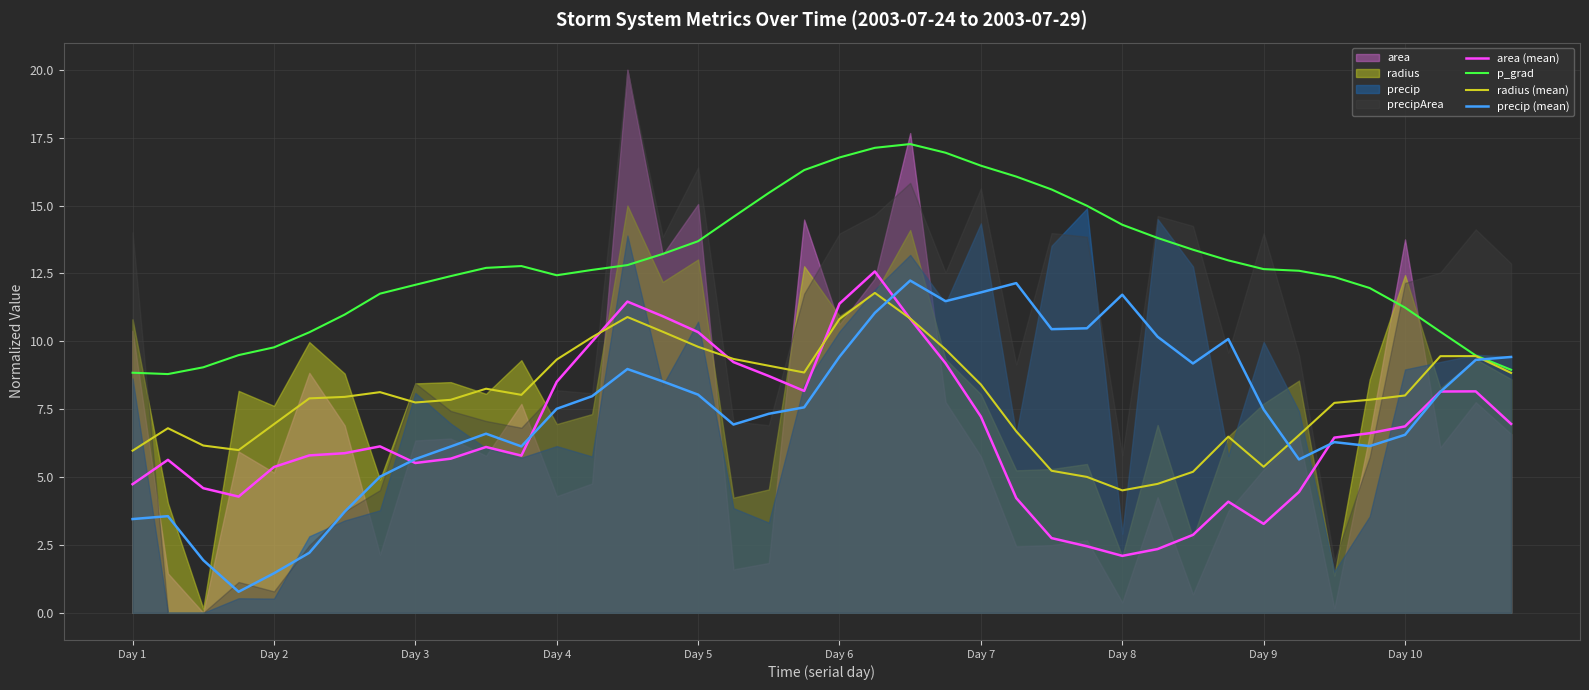

How many intersections are there between p_grad and precip (mean)?

1